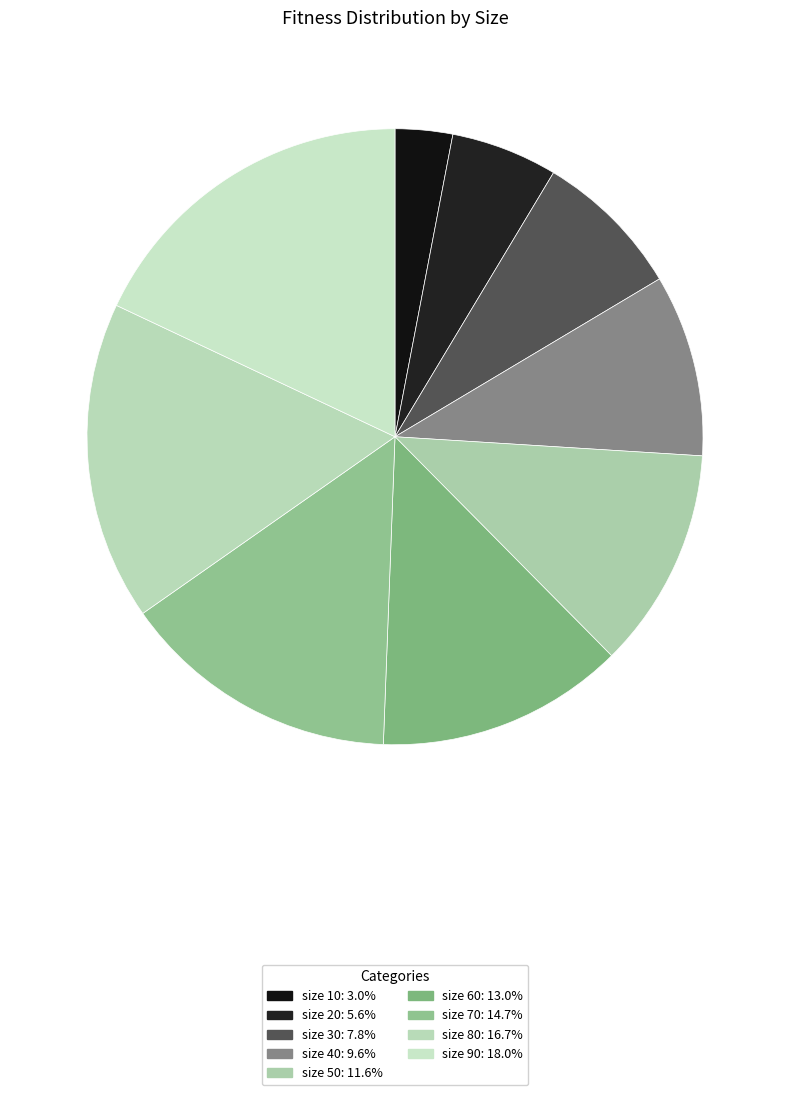

Does any single category account for the majority?

No